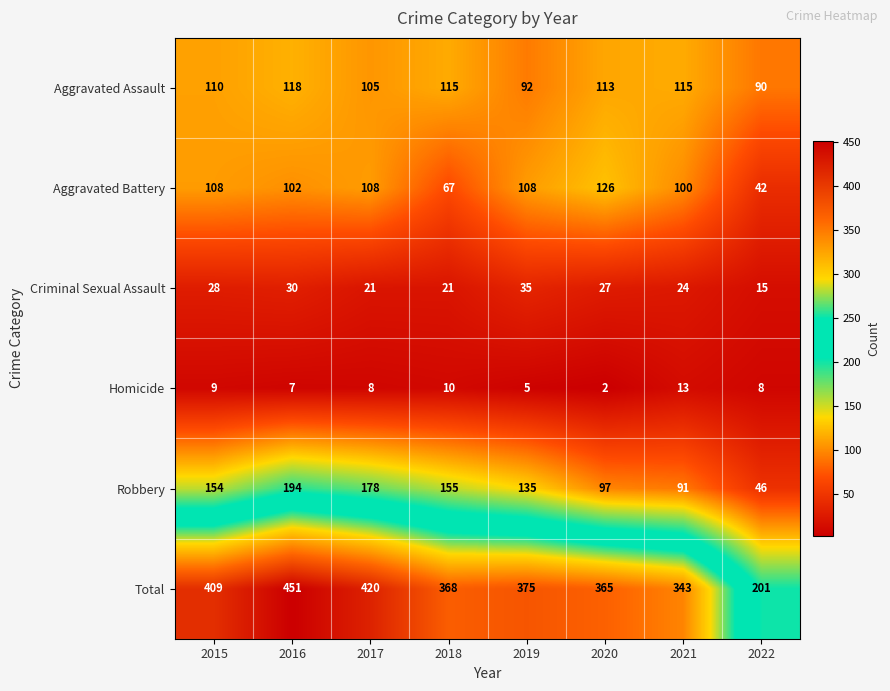

At how many categories does at least one series exceed 137?

8